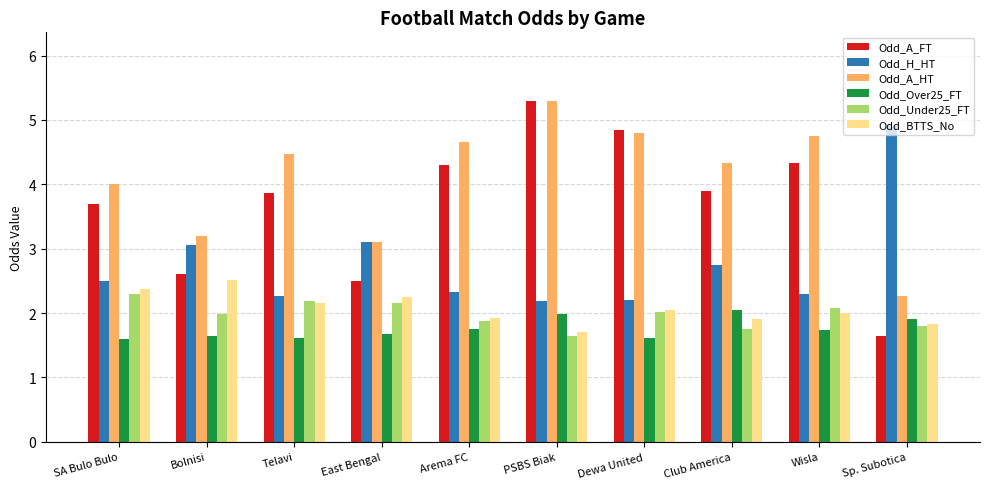

What is the sum of all Odd_BTTS_No values?

20.7